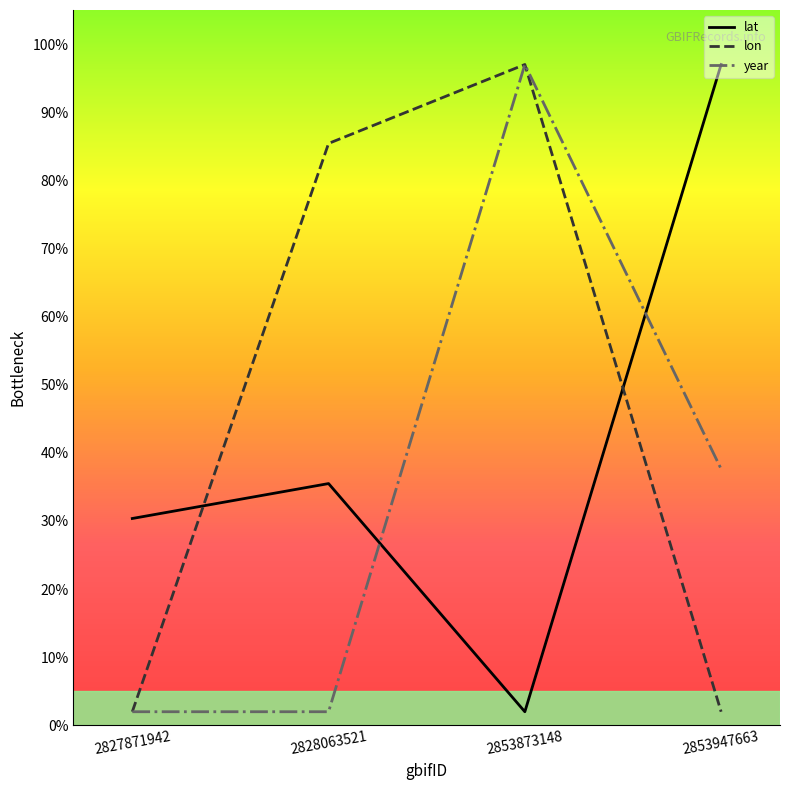

Reading right to left, extract all data points from this chart.

lat: 2853947663=97.0	2853873148=2.0	2828063521=35.5	2827871942=30.4
lon: 2853947663=2.0	2853873148=97.0	2828063521=85.4	2827871942=2.0
year: 2853947663=37.6	2853873148=97.0	2828063521=2.0	2827871942=2.0